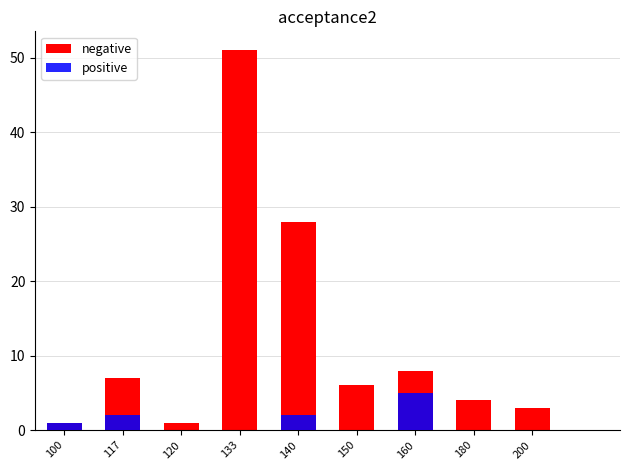

What is the difference between the second highest and minimum values in the negative series?

27